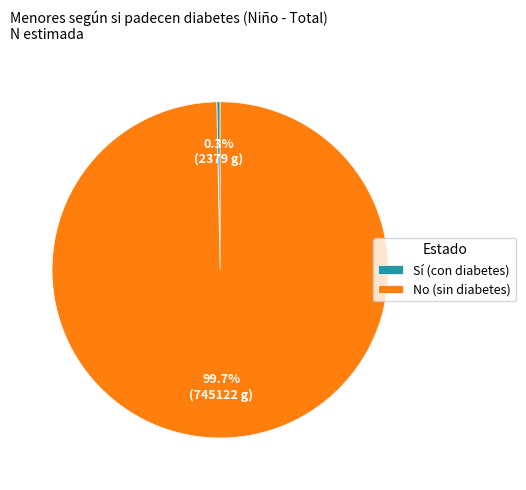

Does Sí (con diabetes) account for over 50% of the chart?

No